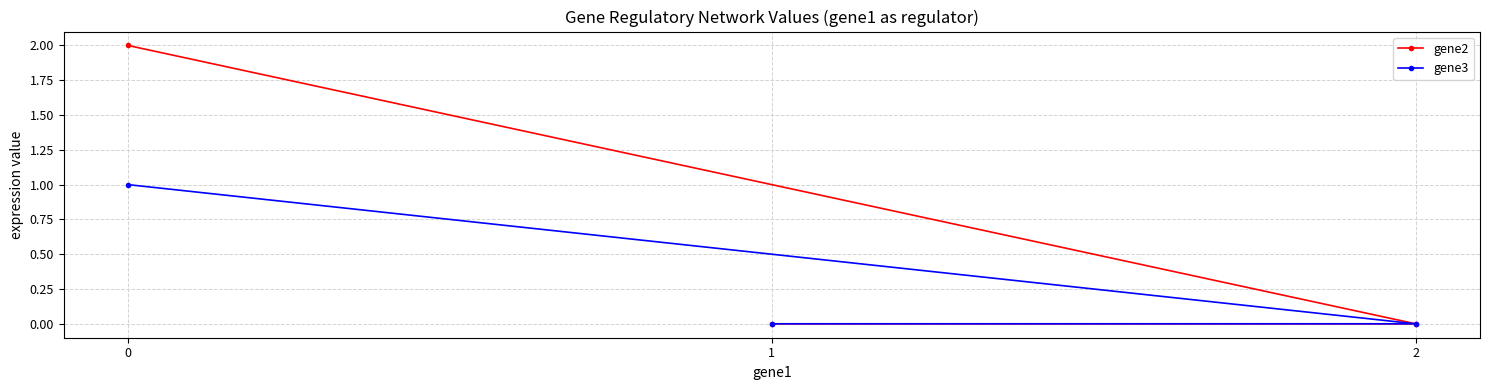

The gene2 series shows 1 at 2. True or false?

False